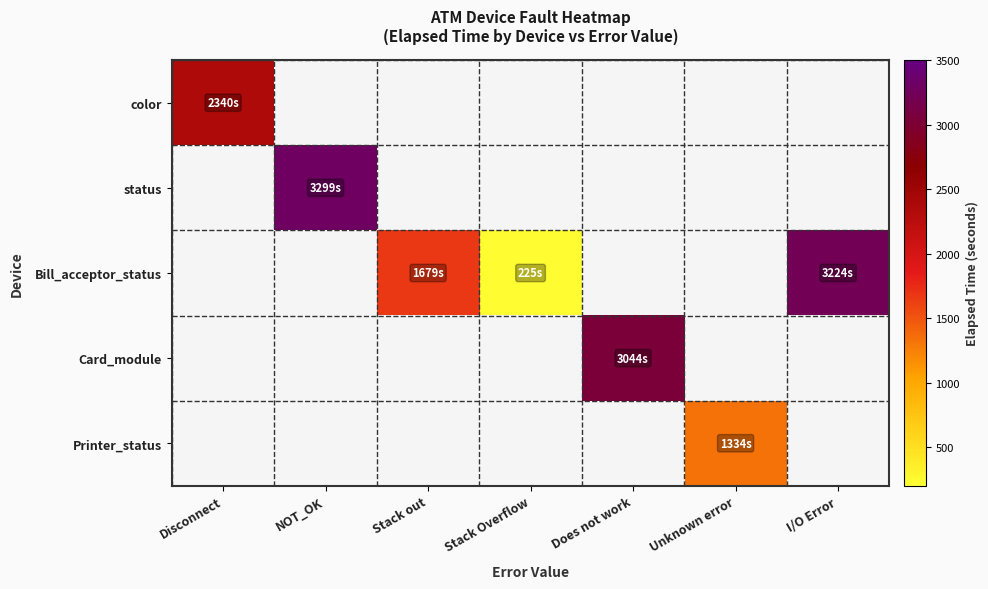

True or false: Bill_acceptor_status has a value of 3224.0 at I/O Error.

True